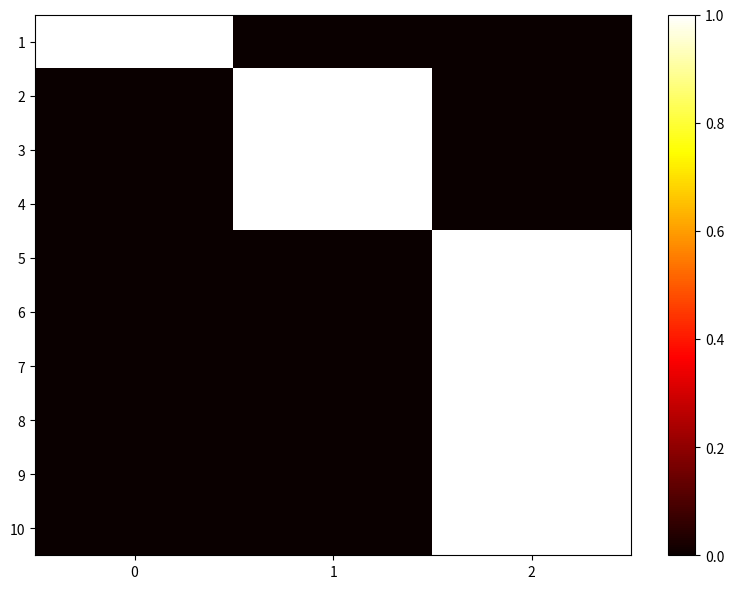

Reading left to right, extract all data points from this chart.

1: 0=1	1=0	2=0
2: 0=0	1=1	2=0
3: 0=0	1=1	2=0
4: 0=0	1=1	2=0
5: 0=0	1=0	2=1
6: 0=0	1=0	2=1
7: 0=0	1=0	2=1
8: 0=0	1=0	2=1
9: 0=0	1=0	2=1
10: 0=0	1=0	2=1